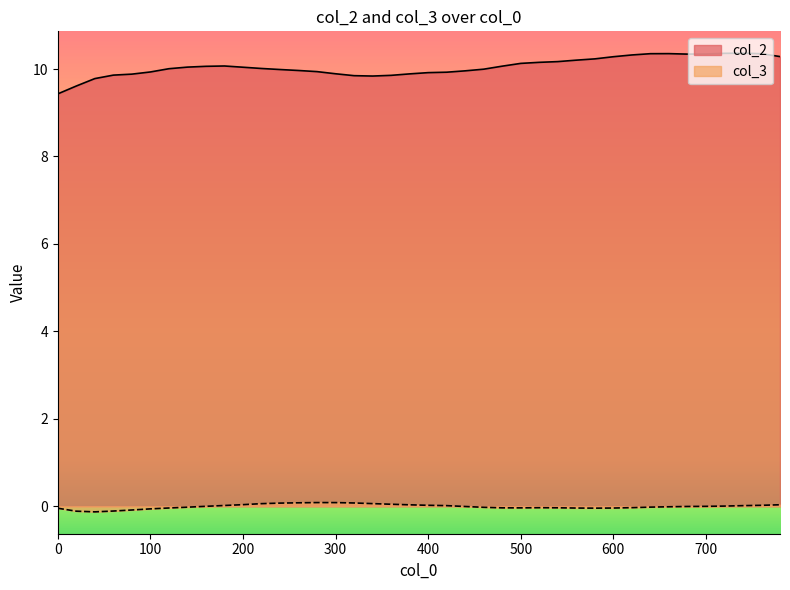

Reading right to left, list all the values displayed in this chart.

col_2: 780=10.3	760=10.4	740=10.4	720=10.4	700=10.3	680=10.3	660=10.4	640=10.4	620=10.3	600=10.3	580=10.2	560=10.2	540=10.2	520=10.2	500=10.1	480=10.1	460=10.0	440=10.0	420=9.9	400=9.9	380=9.9	360=9.9	340=9.8	320=9.8	300=9.9	280=9.9	260=10.0	240=10.0	220=10.0	200=10.0	180=10.1	160=10.1	140=10.0	120=10.0	100=9.9	80=9.9	60=9.9	40=9.8	20=9.6	0=9.4
col_3: 780=0.0	760=0.0	740=0.0	720=0.0	700=-0.0	680=-0.0	660=-0.0	640=-0.0	620=-0.0	600=-0.0	580=-0.0	560=-0.0	540=-0.0	520=-0.0	500=-0.0	480=-0.0	460=-0.0	440=-0.0	420=0.0	400=0.0	380=0.0	360=0.0	340=0.1	320=0.1	300=0.1	280=0.1	260=0.1	240=0.1	220=0.1	200=0.0	180=0.0	160=-0.0	140=-0.0	120=-0.0	100=-0.1	80=-0.1	60=-0.1	40=-0.1	20=-0.1	0=-0.0